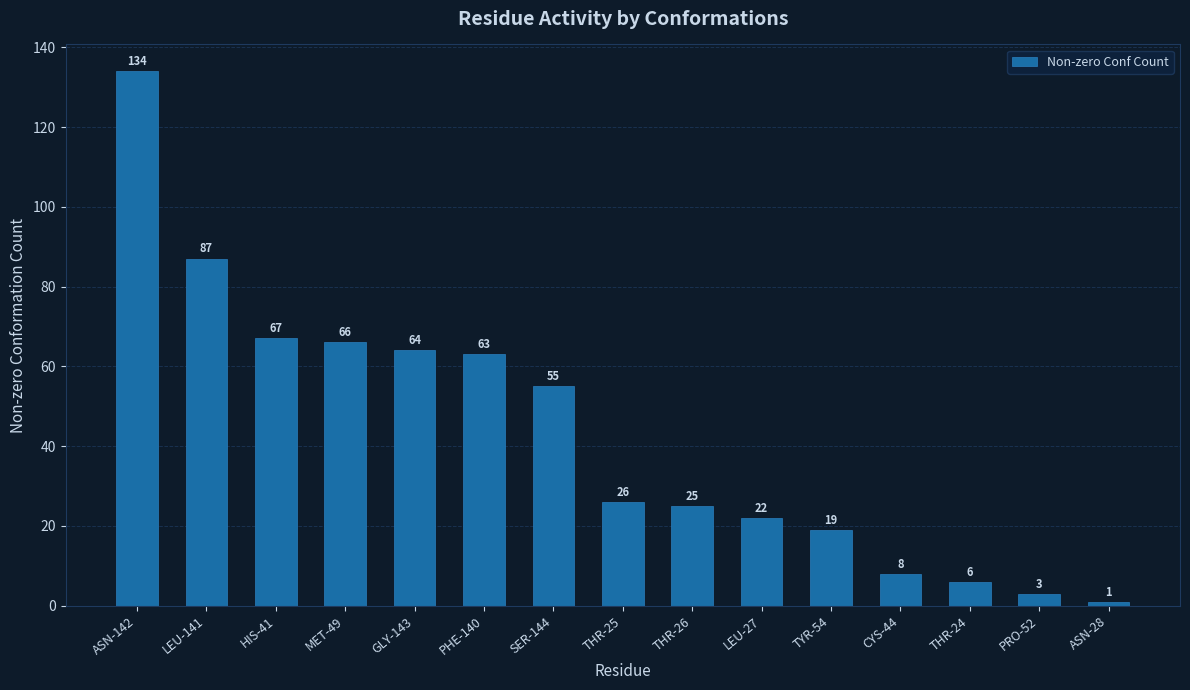

What is the greatest value displayed?

134